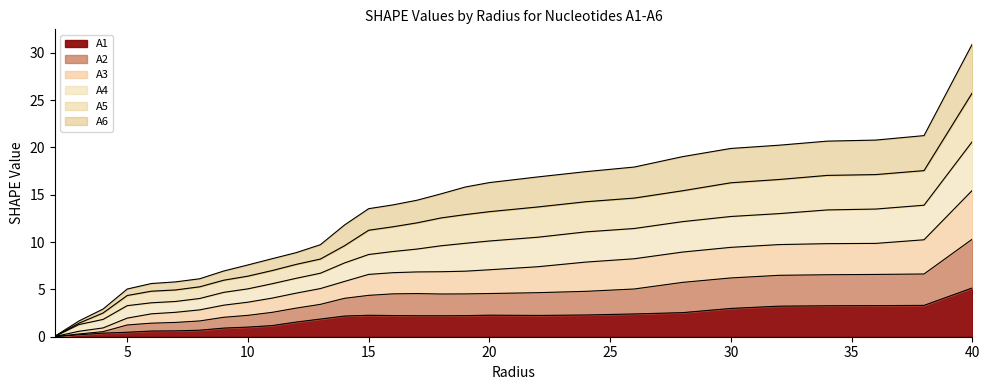

How many values in the A4 series exceed 13?

16